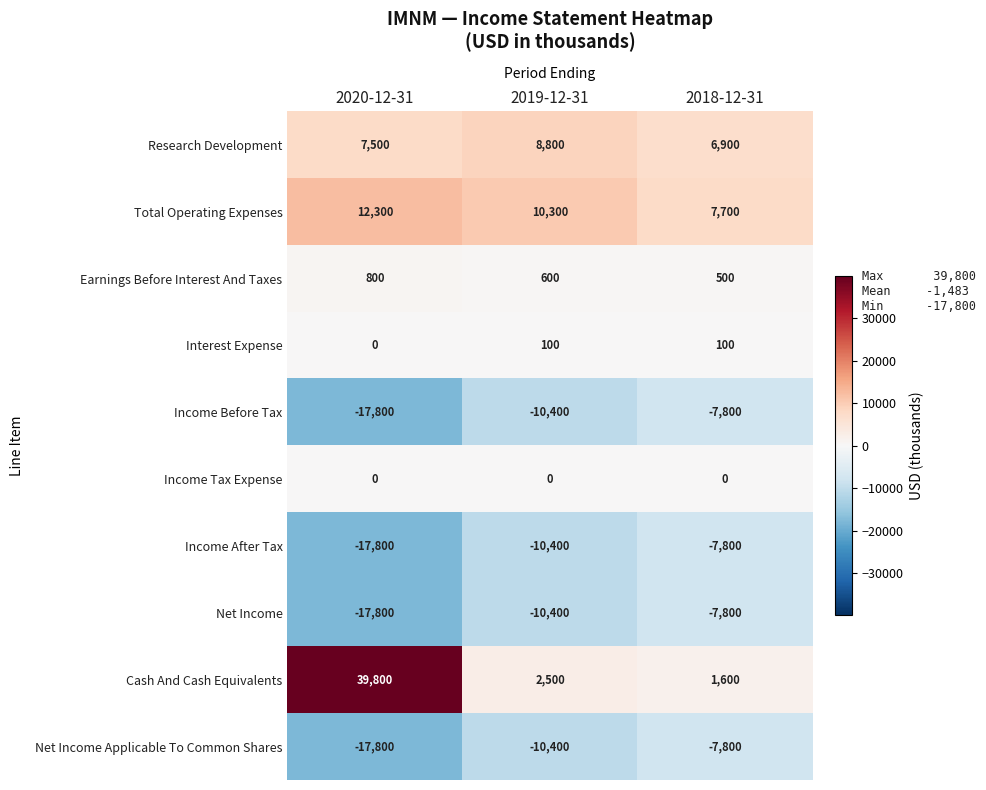

What is the spread (max minus min) of values at 2019-12-31?

20700